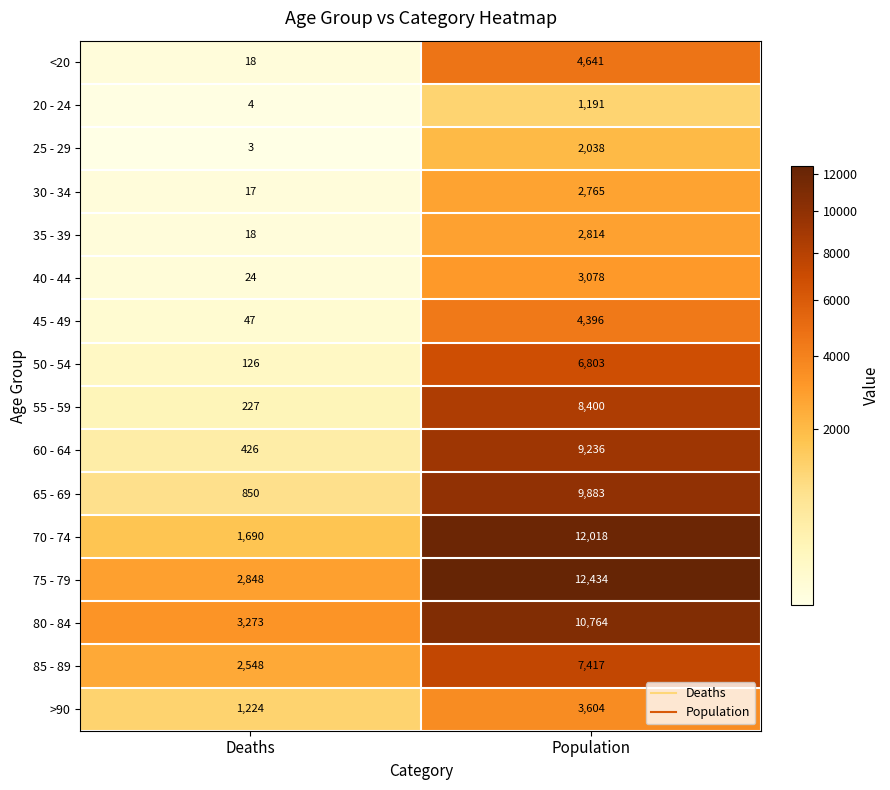

Which label corresponds to the smallest value in the chart?

Deaths